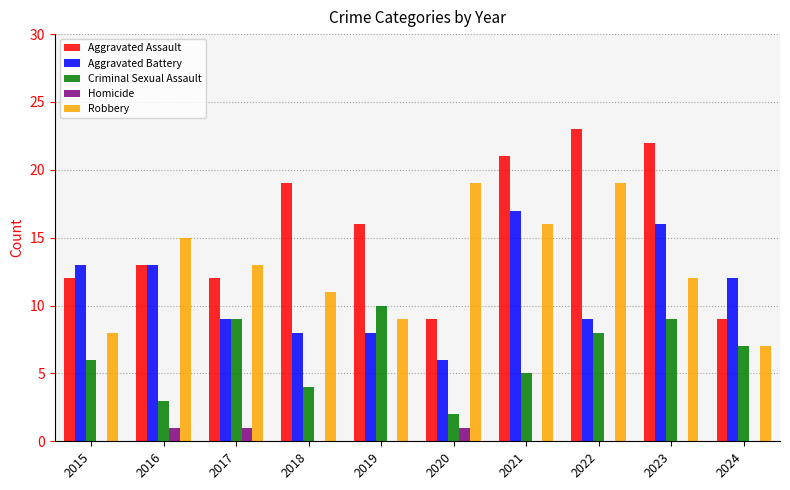

How many distinct data groups are displayed?

5